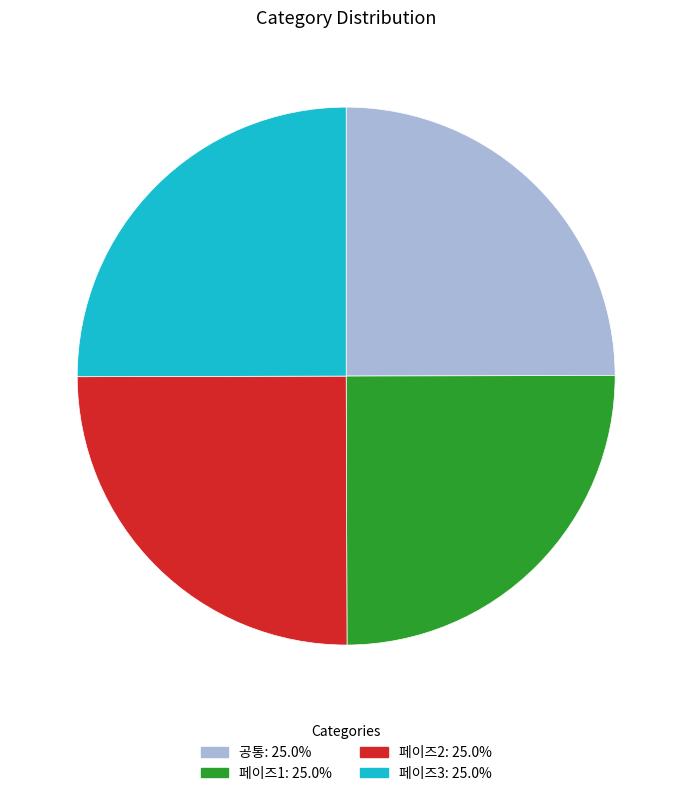

Does 페이즈1 represent more than half of the total?

No